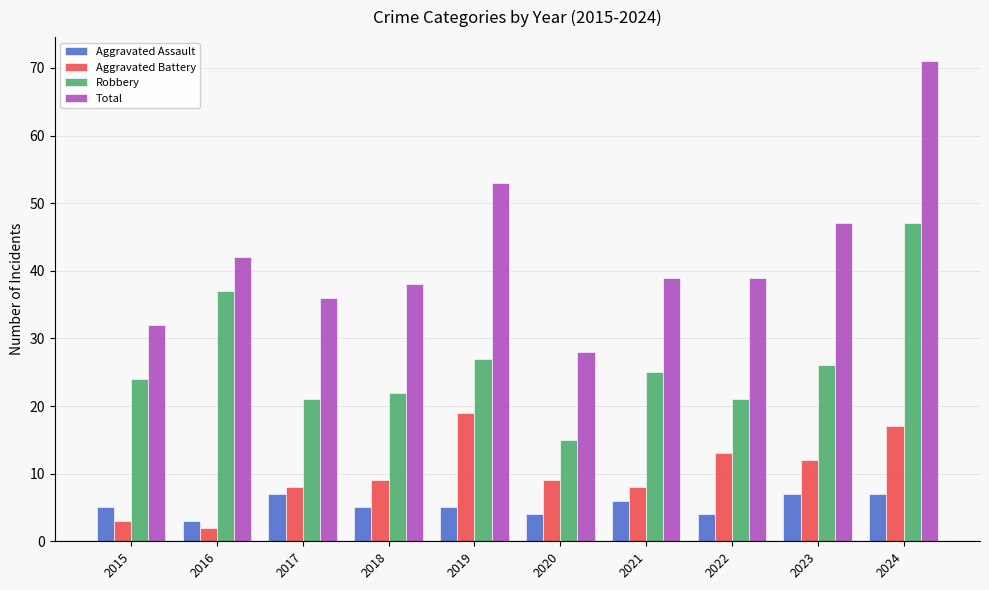

List the series in order of their peak value, lowest first.

Aggravated Assault, Aggravated Battery, Robbery, Total